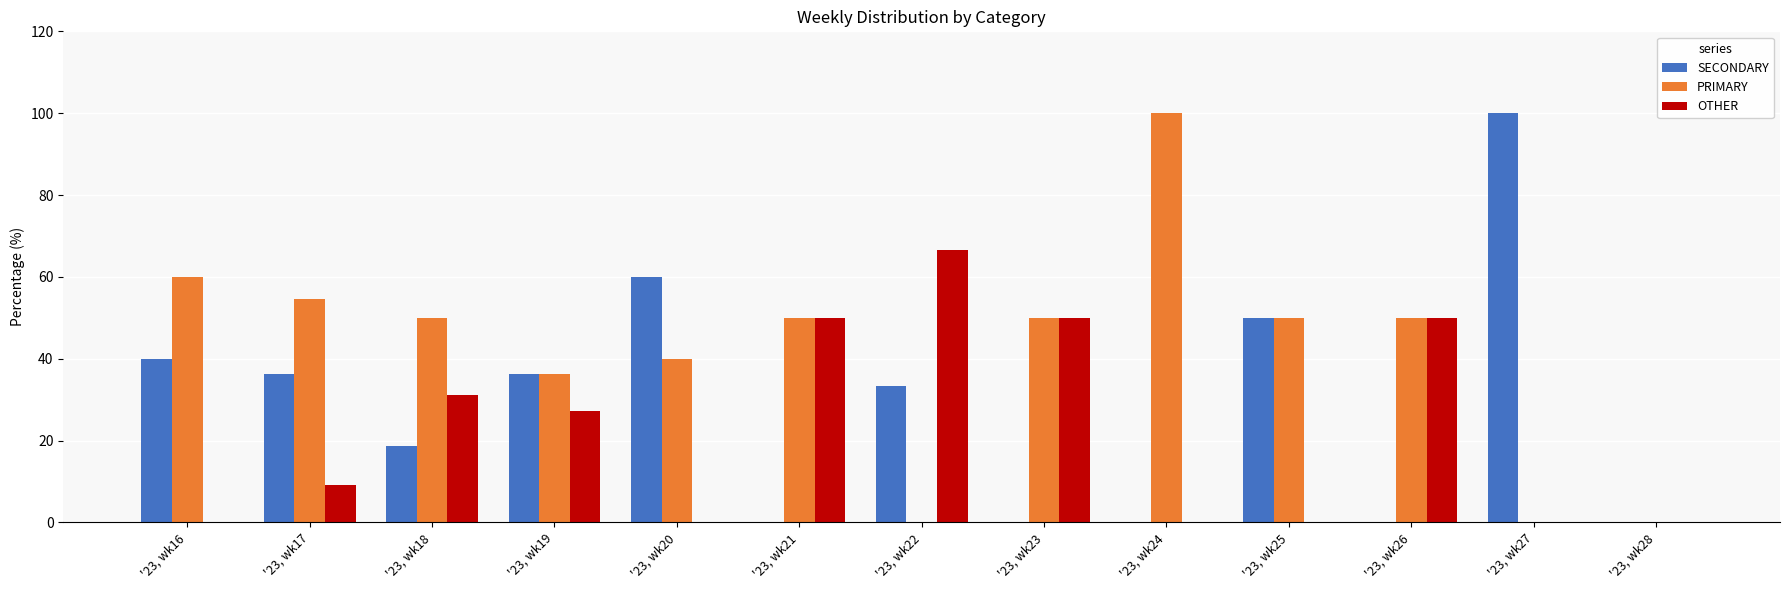

What is the sum of all OTHER values?

284.3